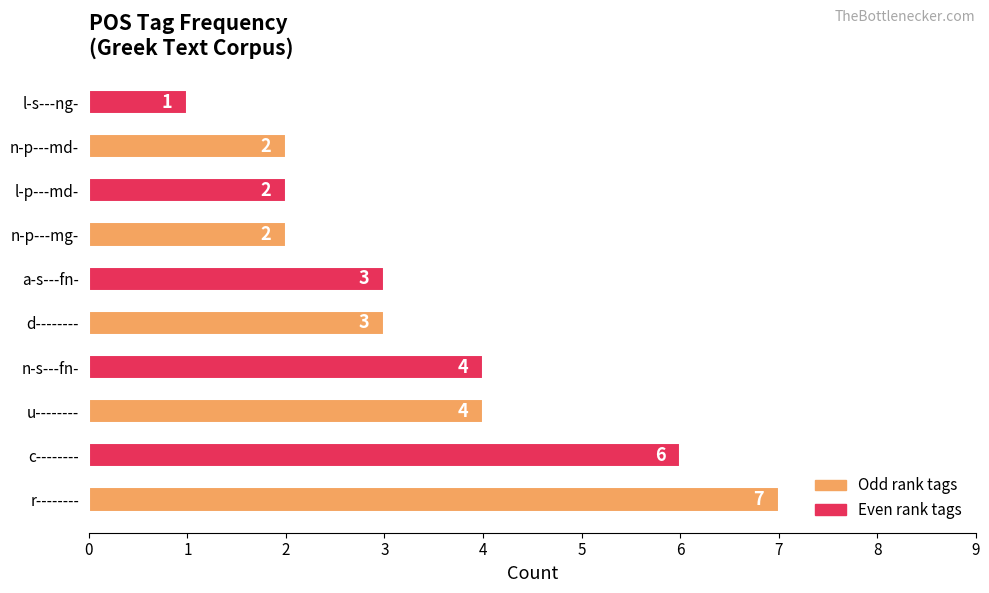

What is the approximate value at n-s---fn-?

4